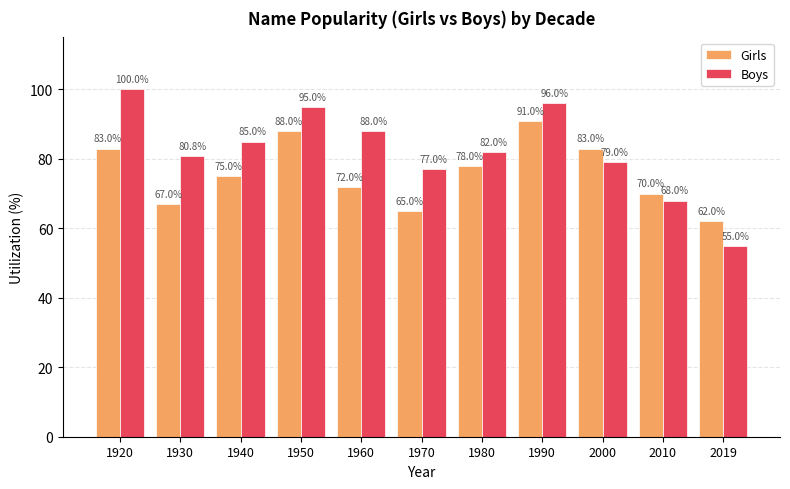

Reading left to right, what are all the values shown in this chart?

Girls: 83.0	67.0	75.0	88.0	72.0	65.0	78.0	91.0	83.0	70.0	62.0
Boys: 100.0	80.8	85.0	95.0	88.0	77.0	82.0	96.0	79.0	68.0	55.0